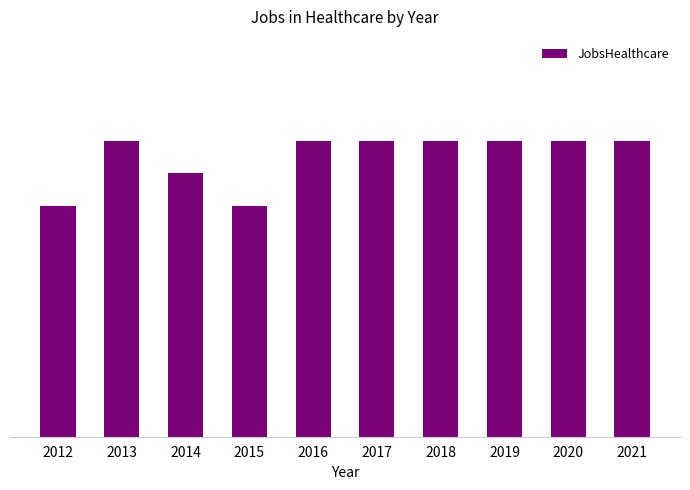

Does the chart contain any negative values?

No